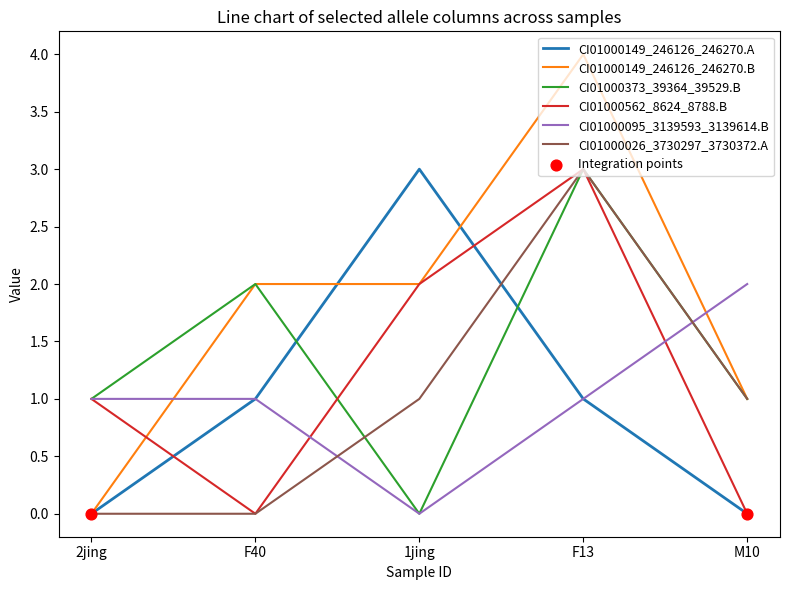

At which category is the sum across all series the highest?

F13